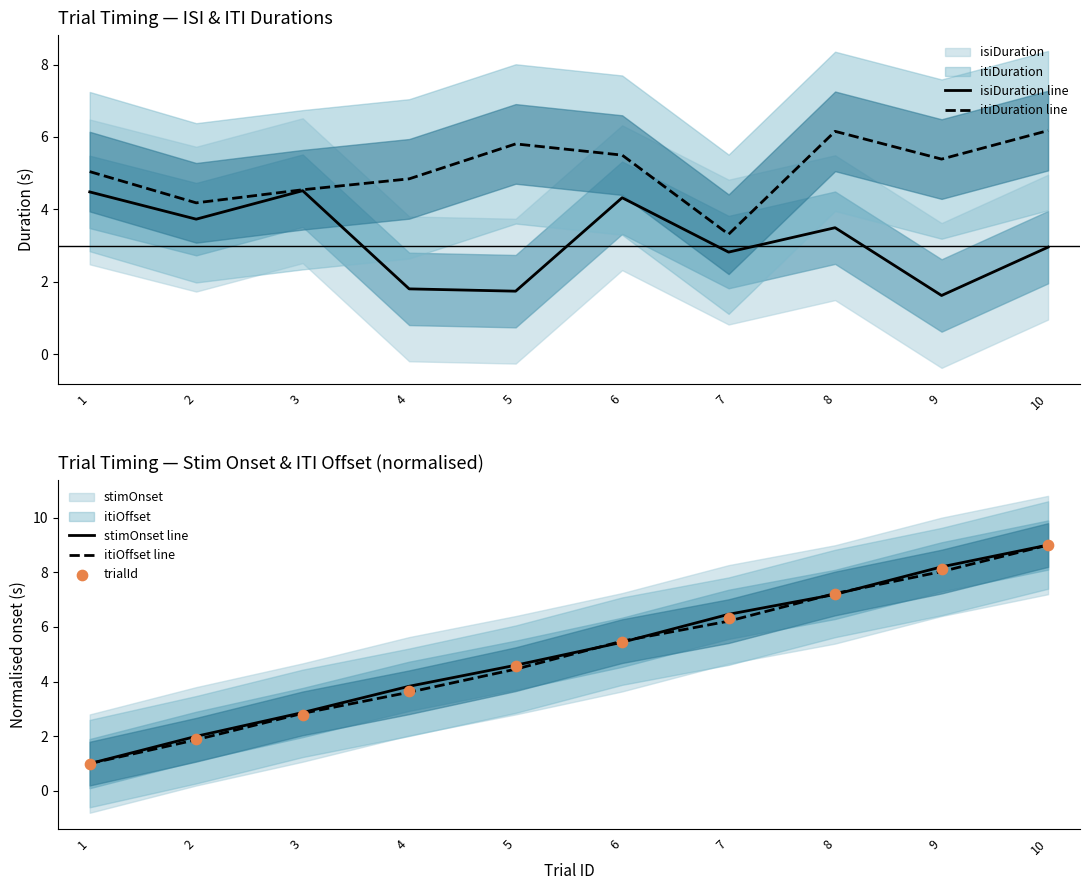

At which category is the sum across all series the highest?

10